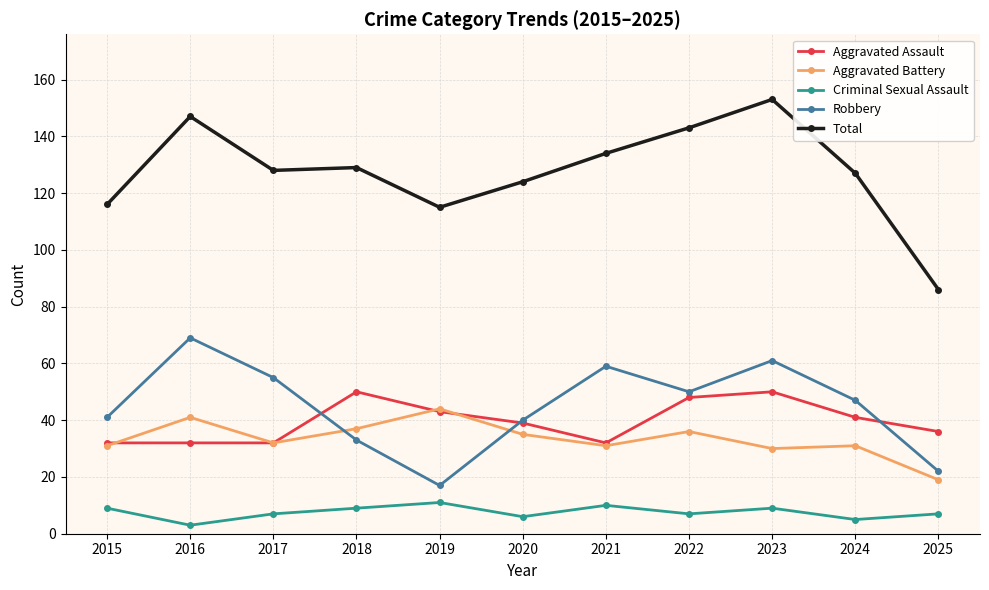

What is the sum of the Criminal Sexual Assault values at 2023 and 2017?

16